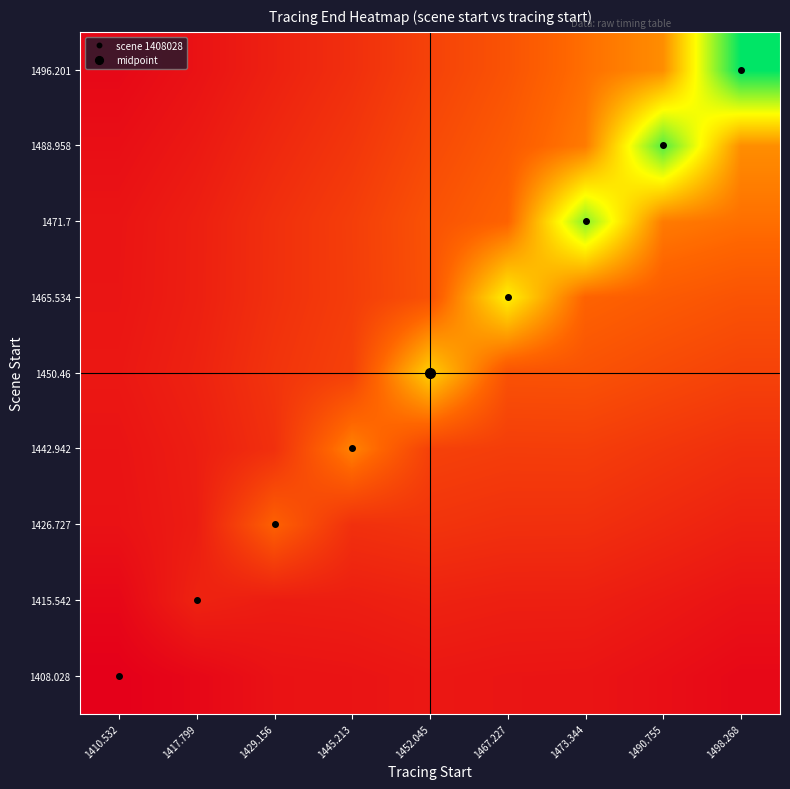

Reading left to right, list all the values displayed in this chart.

1408.028: 1410.532=1414134.0	1417.799=1416420.9	1429.156=1419591.7	1445.213=1420060.3	1452.045=1421156.1	1467.227=1420452.1	1473.344=1420235.9	1490.755=1418542.9	1498.268=1416613.5
1415.542: 1410.532=1416420.9	1417.799=1424425.0	1429.156=1422658.2	1445.213=1423049.1	1452.045=1424275.7	1467.227=1423460.9	1473.344=1423413.3	1490.755=1421604.9	1498.268=1419664.8
1426.727: 1410.532=1419591.7	1417.799=1422658.2	1429.156=1442202.0	1445.213=1428273.1	1452.045=1429422.6	1467.227=1428289.2	1473.344=1428202.2	1490.755=1426070.4	1498.268=1423911.6
1442.942: 1410.532=1420060.3	1417.799=1423049.1	1429.156=1428273.1	1445.213=1449692.0	1452.045=1433271.1	1467.227=1432104.8	1473.344=1432264.2	1490.755=1430094.8	1498.268=1428003.0
1450.46: 1410.532=1421156.1	1417.799=1424275.7	1429.156=1429422.6	1445.213=1433271.1	1452.045=1464693.0	1467.227=1438005.6	1473.344=1438202.7	1490.755=1435787.2	1498.268=1433553.7
1465.534: 1410.532=1420452.1	1417.799=1423460.9	1429.156=1428289.2	1445.213=1432104.8	1452.045=1438005.6	1467.227=1470997.0	1473.344=1443042.0	1490.755=1440621.8	1498.268=1438488.3
1471.7: 1410.532=1420235.9	1417.799=1423413.3	1429.156=1428202.2	1445.213=1432264.2	1452.045=1438202.7	1467.227=1443042.0	1473.344=1487357.0	1490.755=1448041.3	1498.268=1445728.5
1488.958: 1410.532=1418542.9	1417.799=1421604.9	1429.156=1426070.4	1445.213=1430094.8	1452.045=1435787.2	1467.227=1440621.8	1473.344=1448041.3	1490.755=1493494.0	1498.268=1451605.8
1496.201: 1410.532=1416613.5	1417.799=1419664.8	1429.156=1423911.6	1445.213=1428003.0	1452.045=1433553.7	1467.227=1438488.3	1473.344=1445728.5	1490.755=1451605.8	1498.268=1503397.0